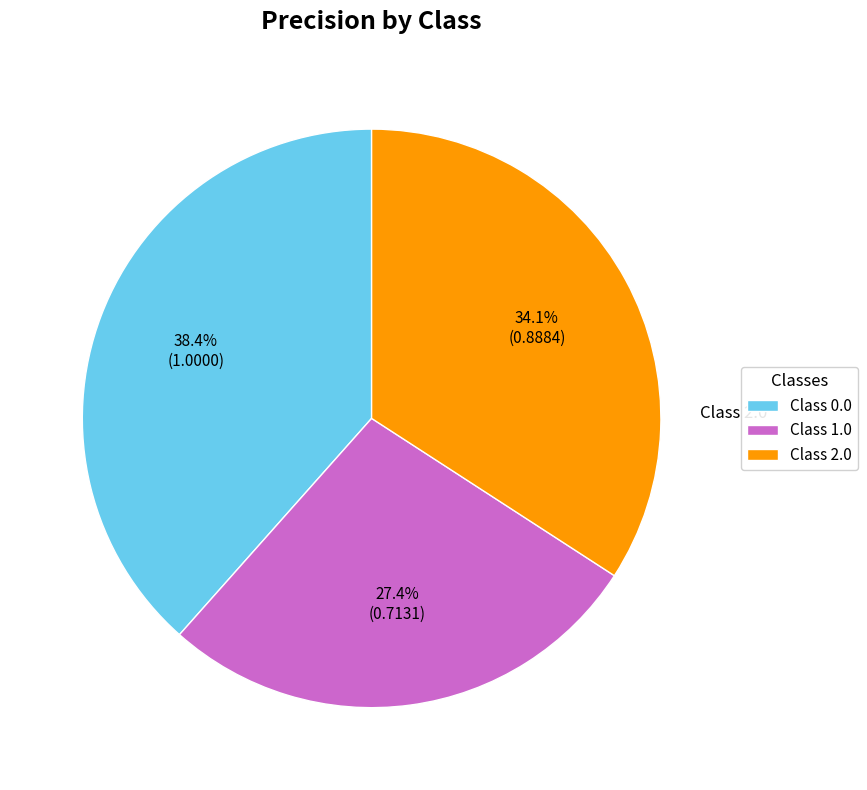

To the nearest percent, what is the difference between the largest and smallest slice percentages?

11%